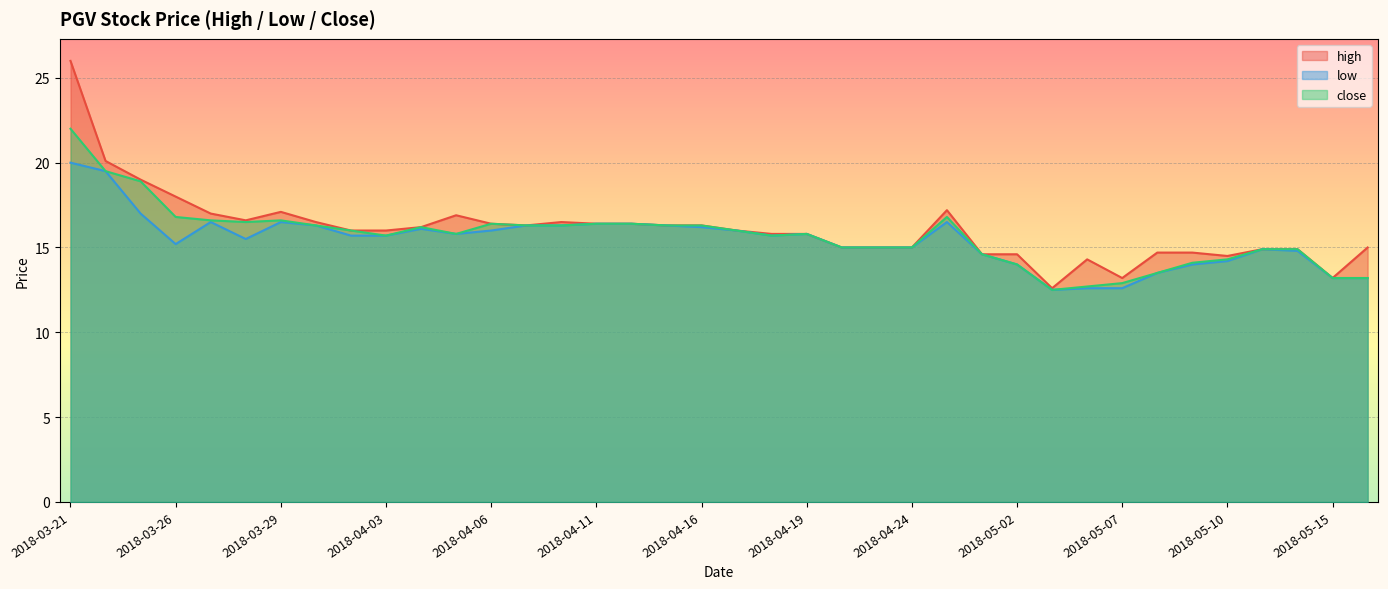

Count the number of data series in this chart.

3